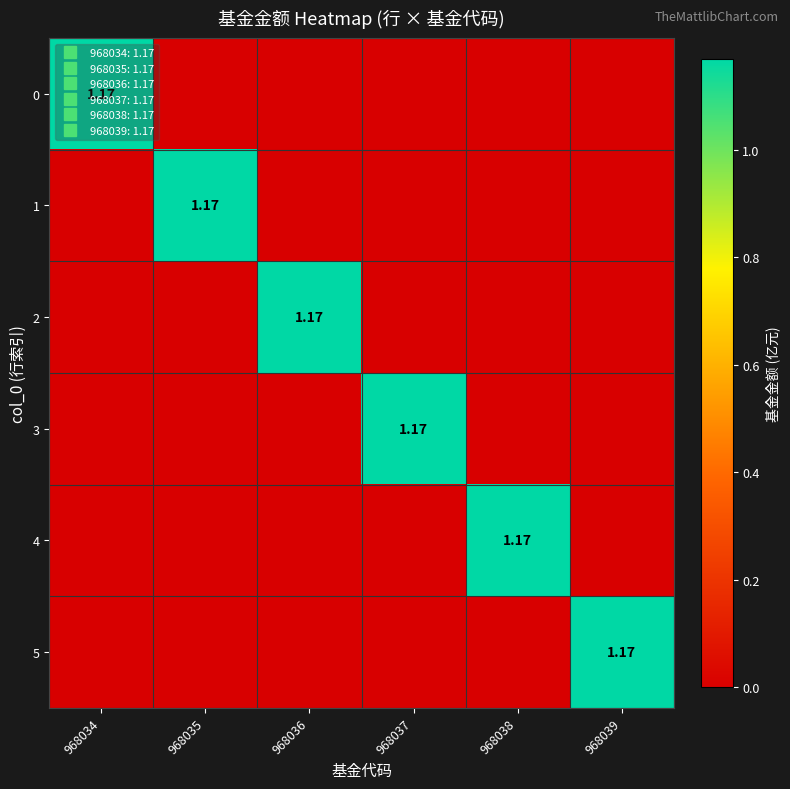

What is the greatest value displayed?

1.2